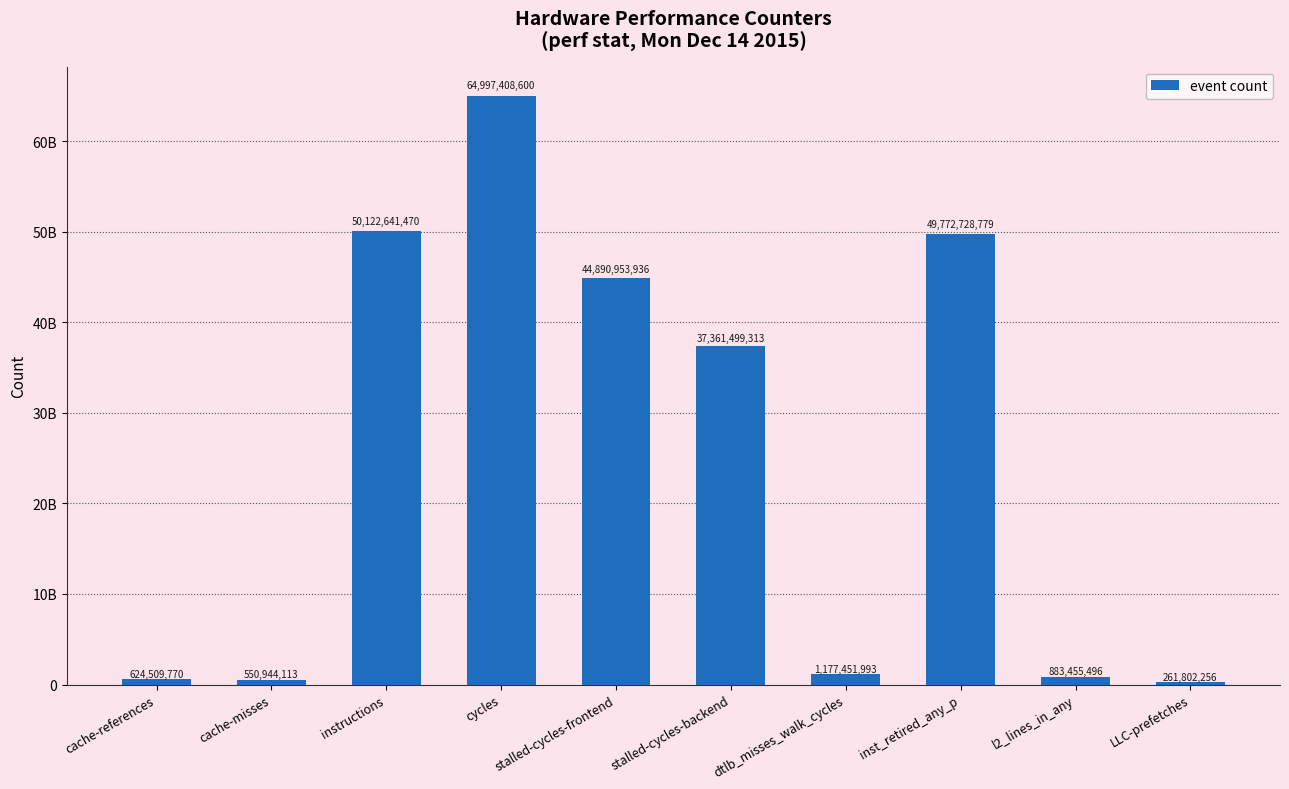

Reading left to right, list all the values displayed in this chart.

cache-references=624509770	cache-misses=550944113	instructions=50122641470	cycles=64997408600	stalled-cycles-frontend=44890953936	stalled-cycles-backend=37361499313	dtlb_misses_walk_cycles=1177451993	inst_retired_any_p=49772728779	l2_lines_in_any=883455496	LLC-prefetches=261802256